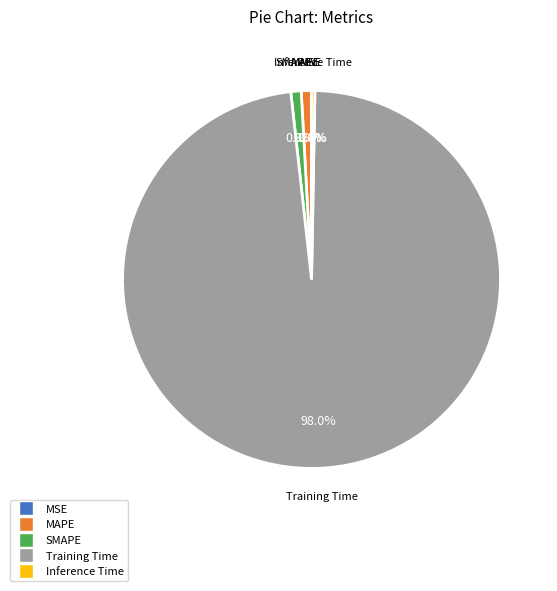

Between Inference Time and SMAPE, which is larger?

SMAPE